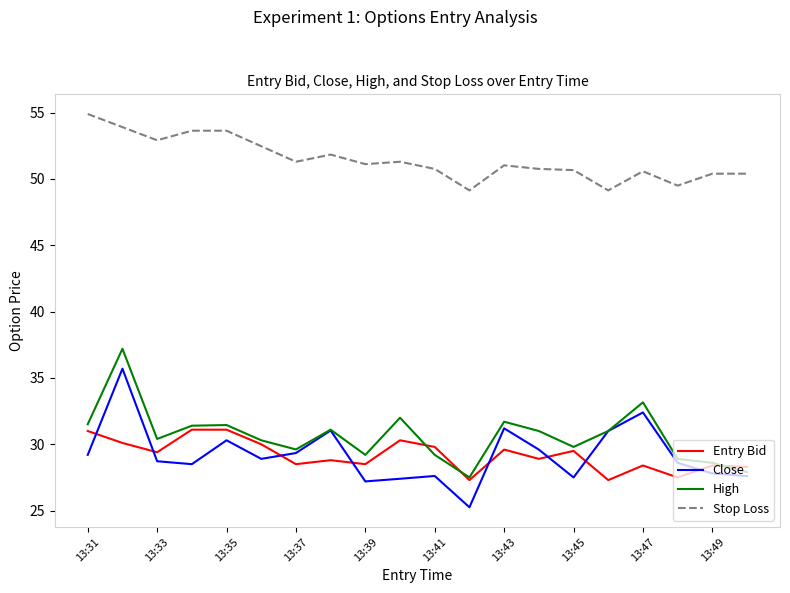

True or false: Close and Stop Loss cross at least once.

False